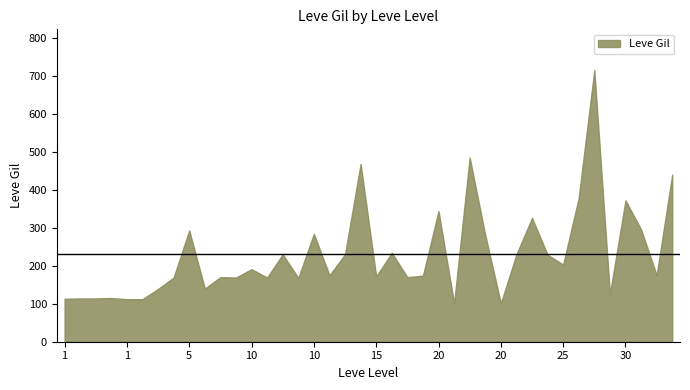

How many categories are shown in the chart?

40